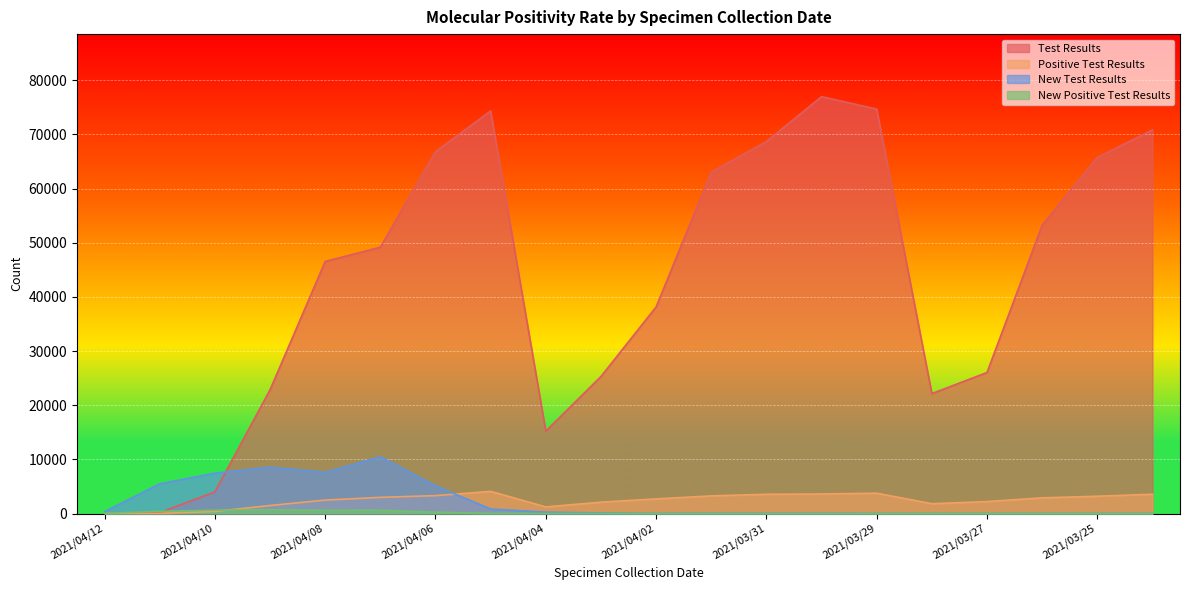

What position from the right is 2021/04/10?

18